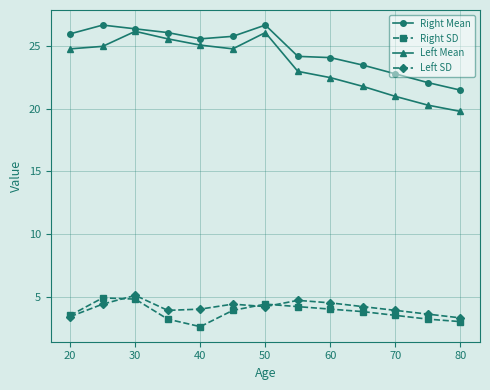

Which series has the widest spread of values?

Left Mean